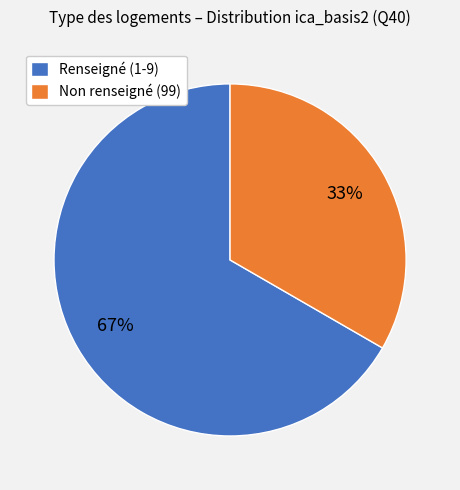

True or false: Renseigné (1-9) accounts for 67% of the total.

True